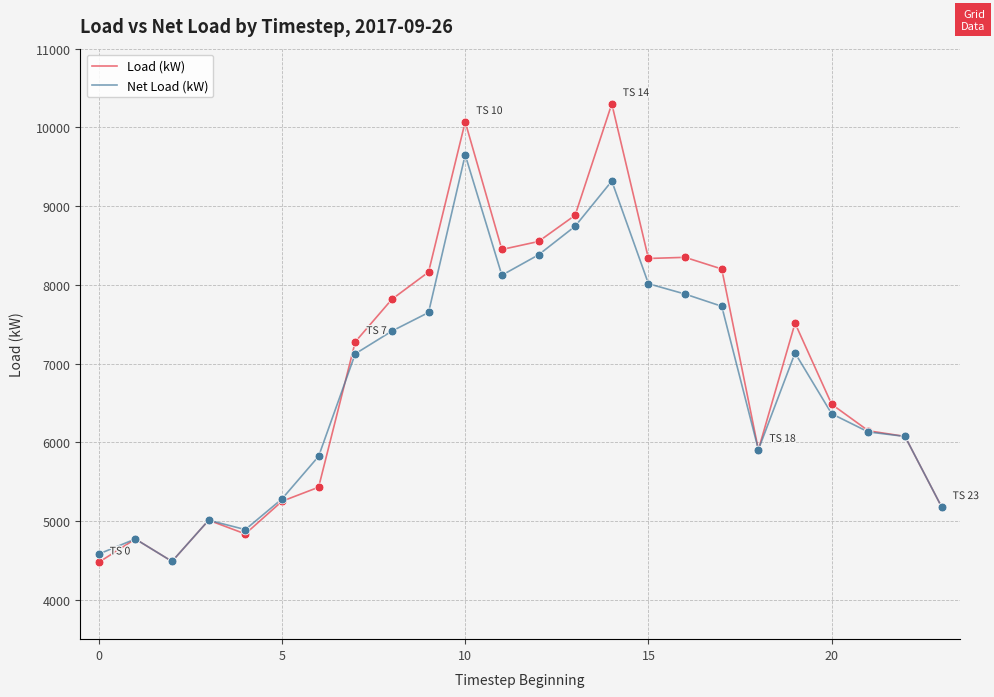

Which series has the largest range (max minus min)?

Load (kW)